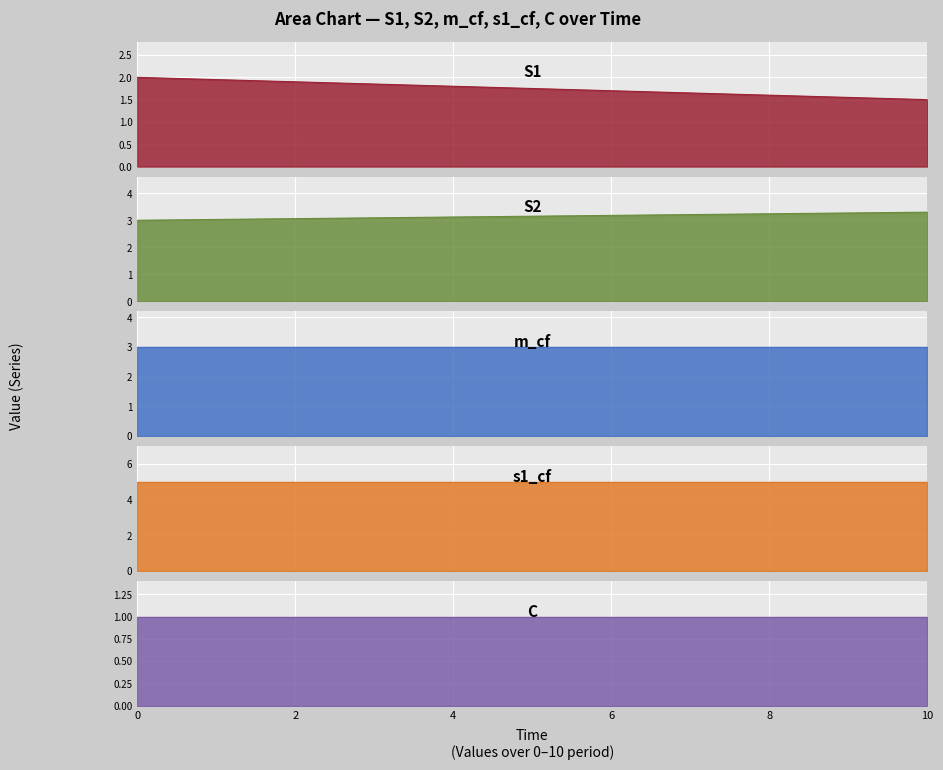

True or false: C and S2 intersect in this chart.

False